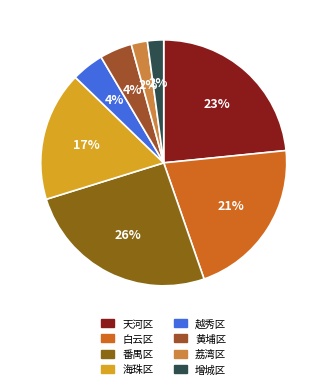

What is the largest slice in the pie chart?

番禺区